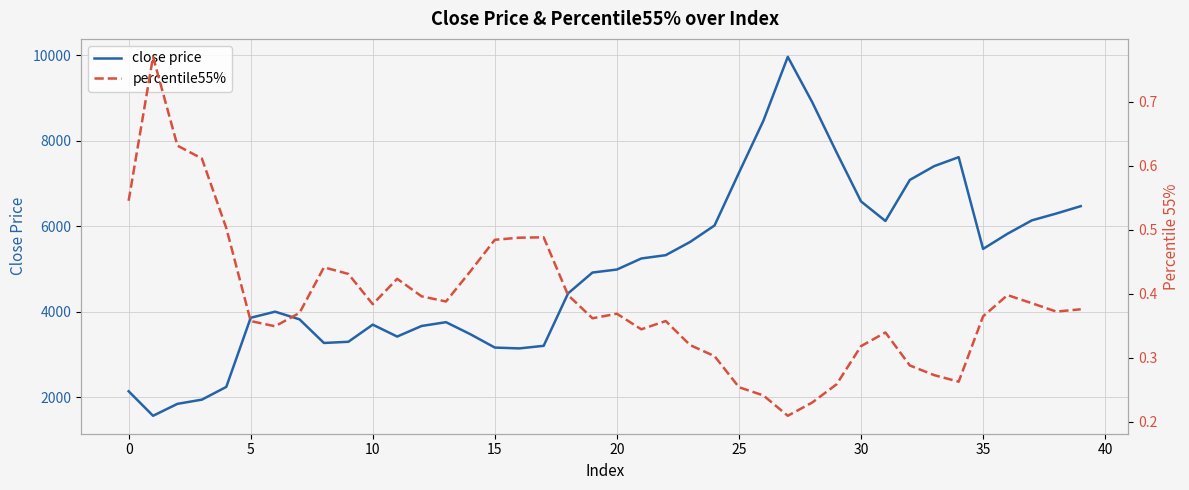

True or false: percentile55% and close price cross at least once.

False